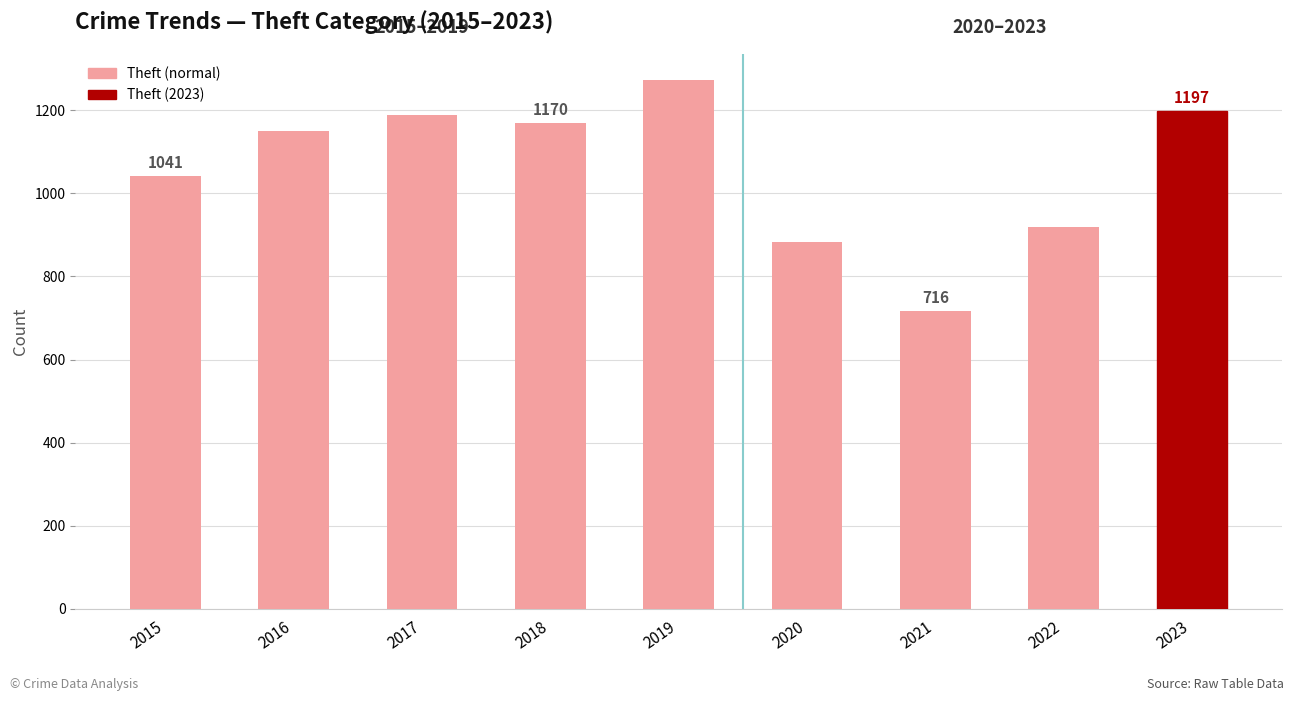

What is the difference between the values at 2016 and 2018?

19